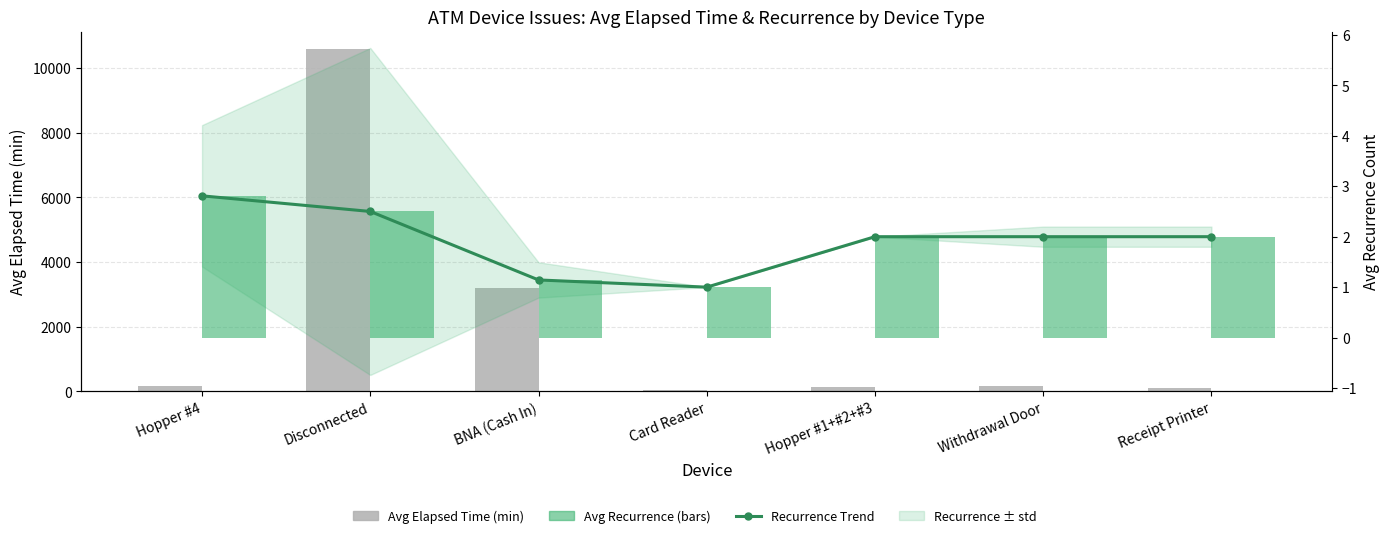

Is it true that Recurrence Trend equals 2.0 at Withdrawal Door?

True